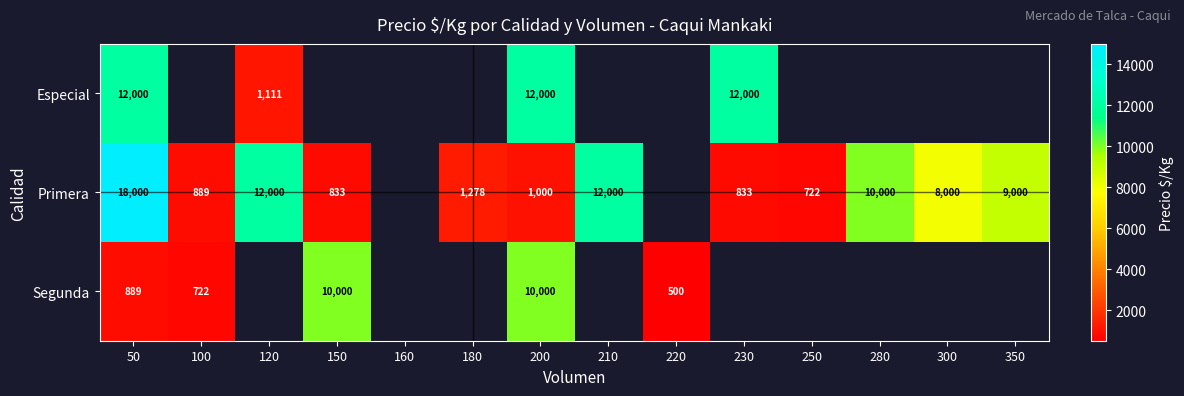

At 200, list the series in order from largest to smallest.

Especial, Segunda, Primera